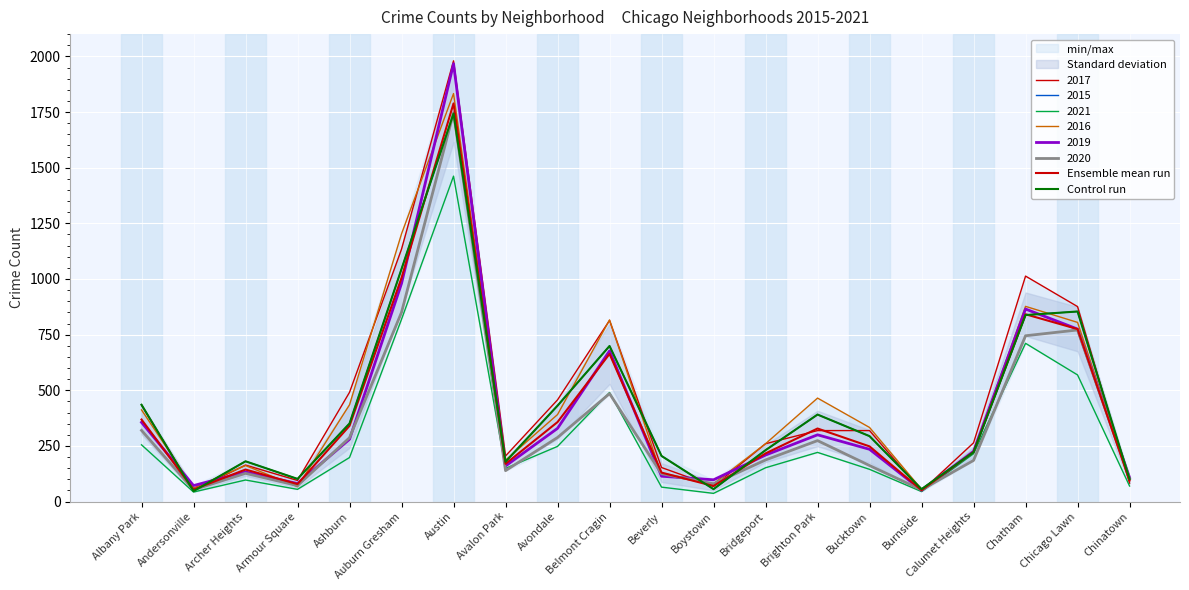

What is the spread (max minus min) of values at Chicago Lawn?

79.0